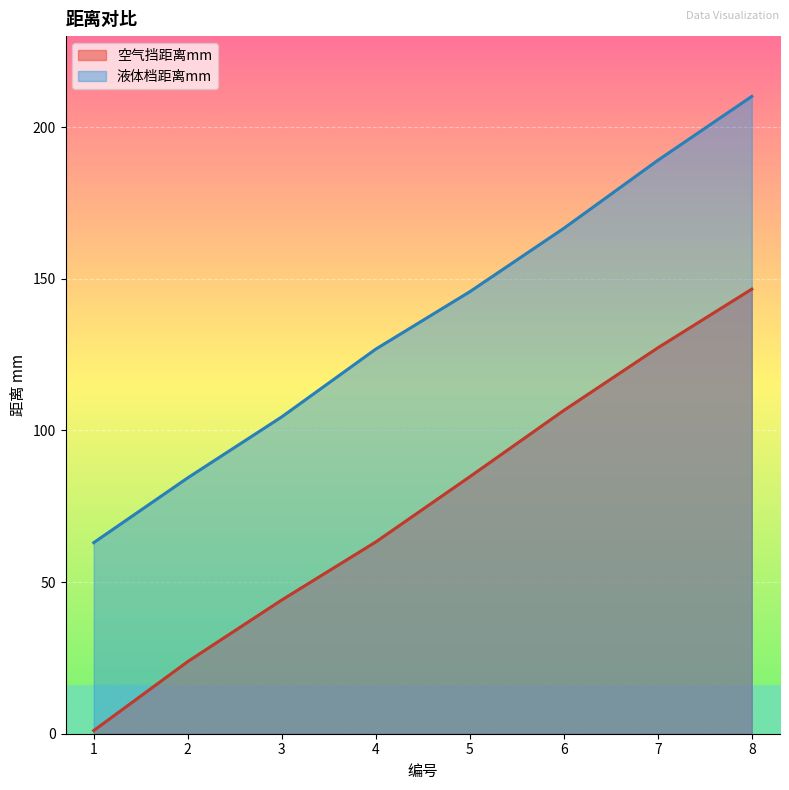

True or false: 空气挡距离mm has a value of 44.1 at 3.

True